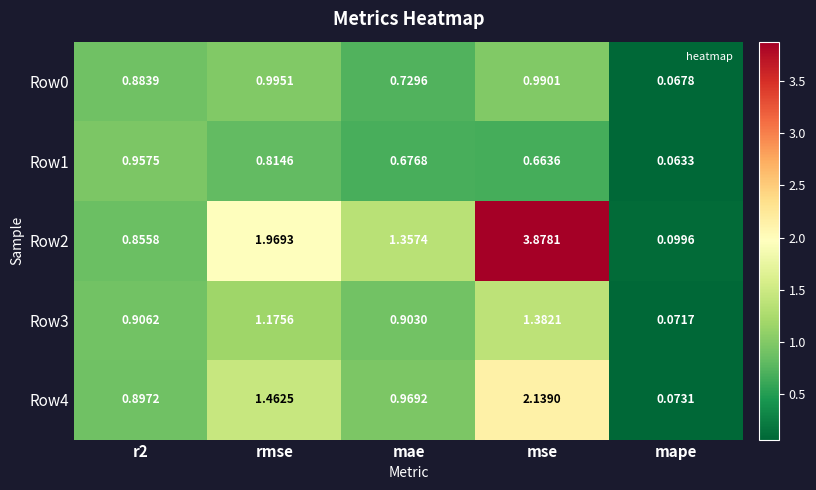

Which category has the lowest value across all series?

mape